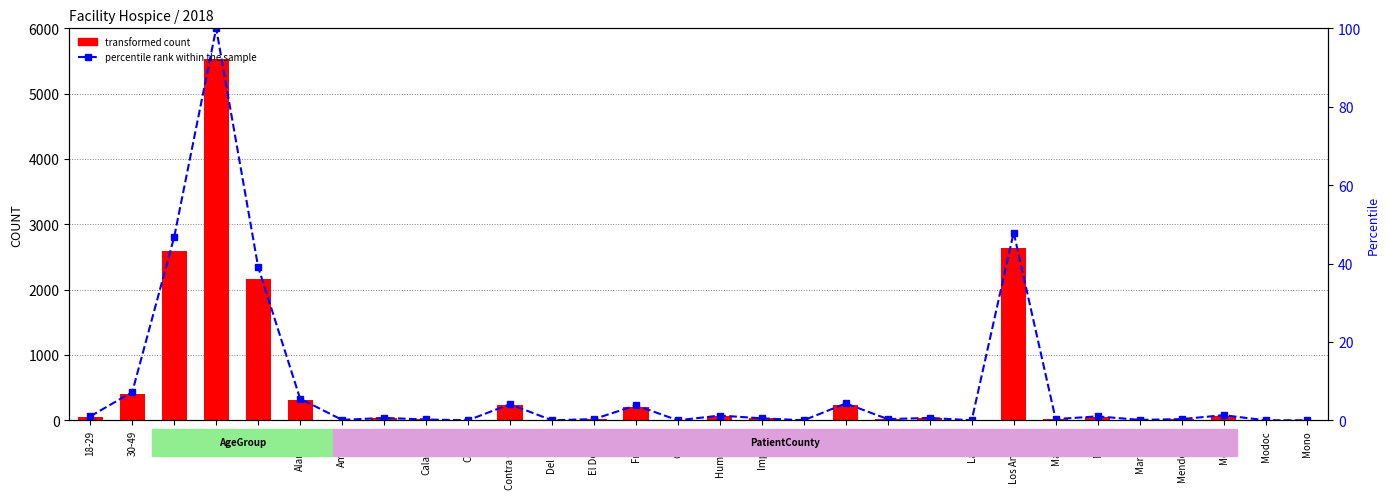

What position from the left is Calaveras?

9